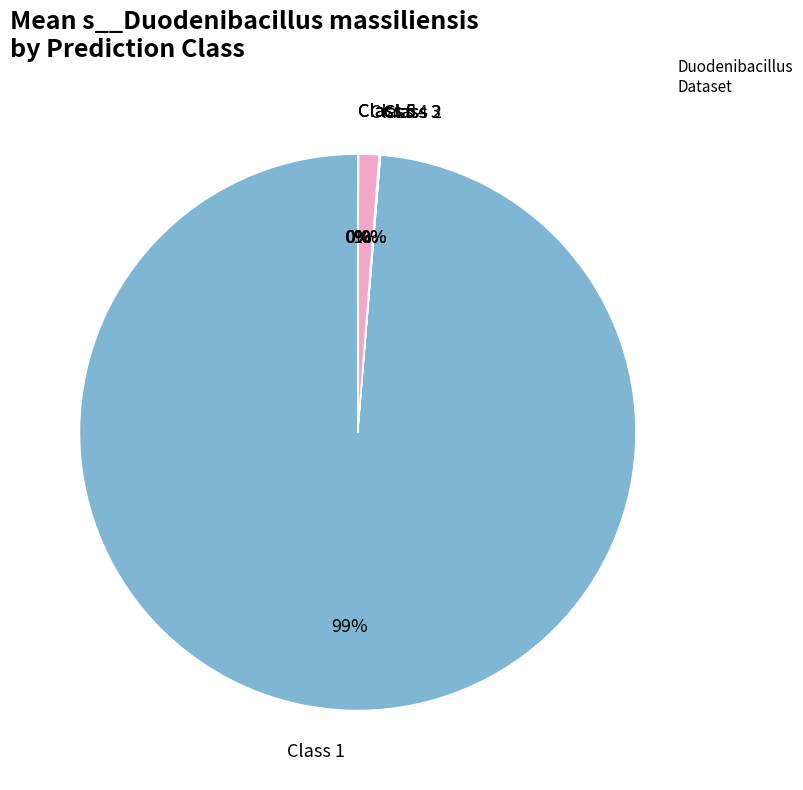

To the nearest percent, what is the difference between the largest and smallest slice percentages?

99%